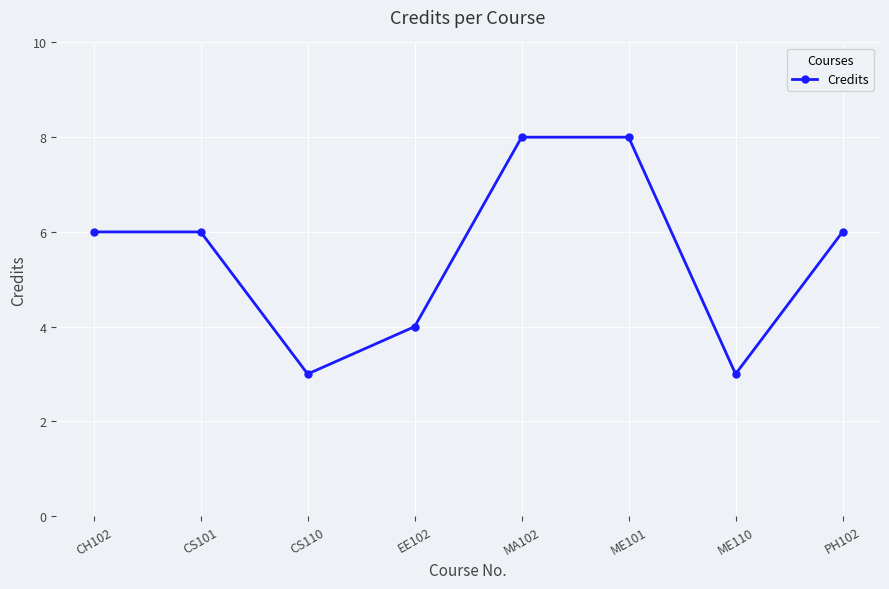

Reading right to left, what are all the values shown in this chart?

6	3	8	8	4	3	6	6